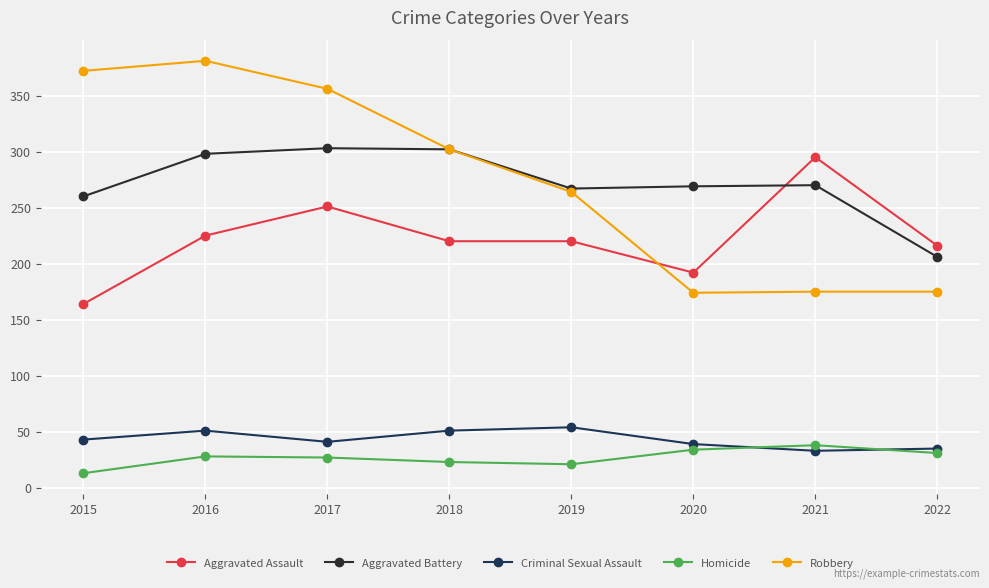

At how many categories does at least one series exceed 275?

5